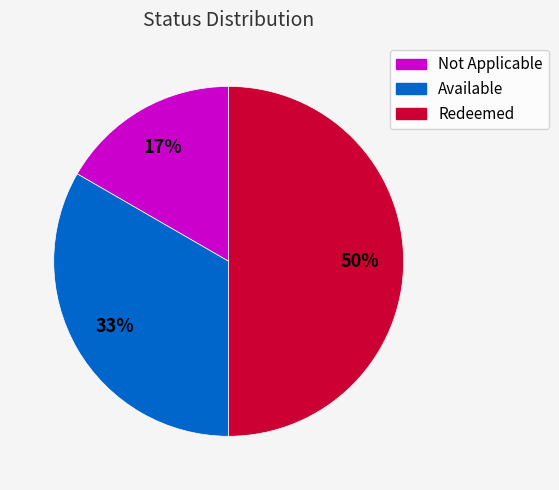

Between Redeemed and Not Applicable, which is larger?

Redeemed